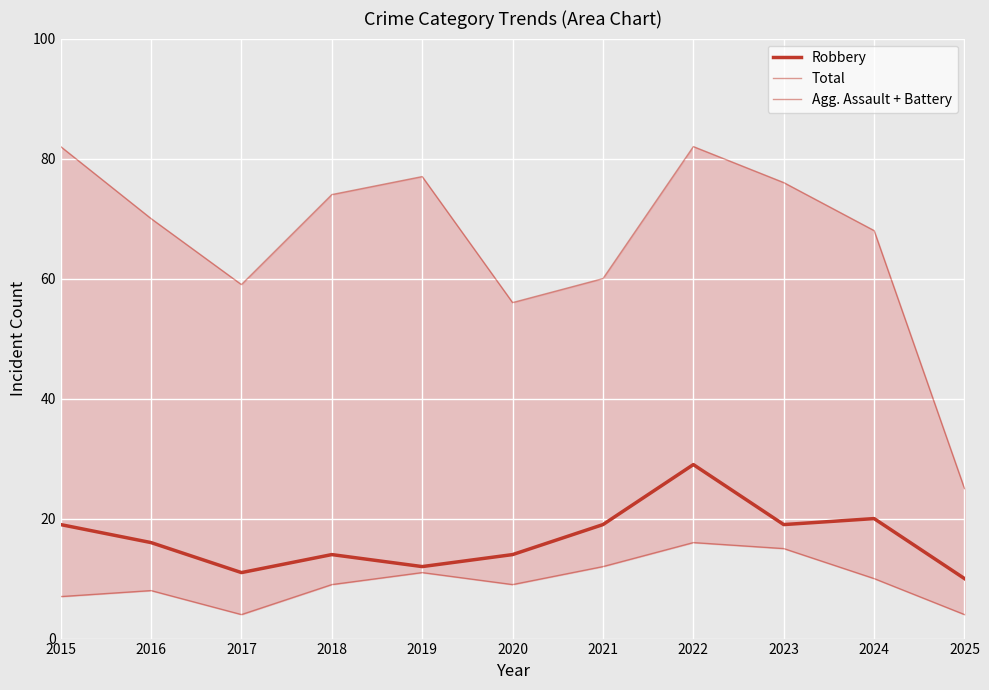

Which category has the lowest value in the Agg. Assault + Battery series?

2017